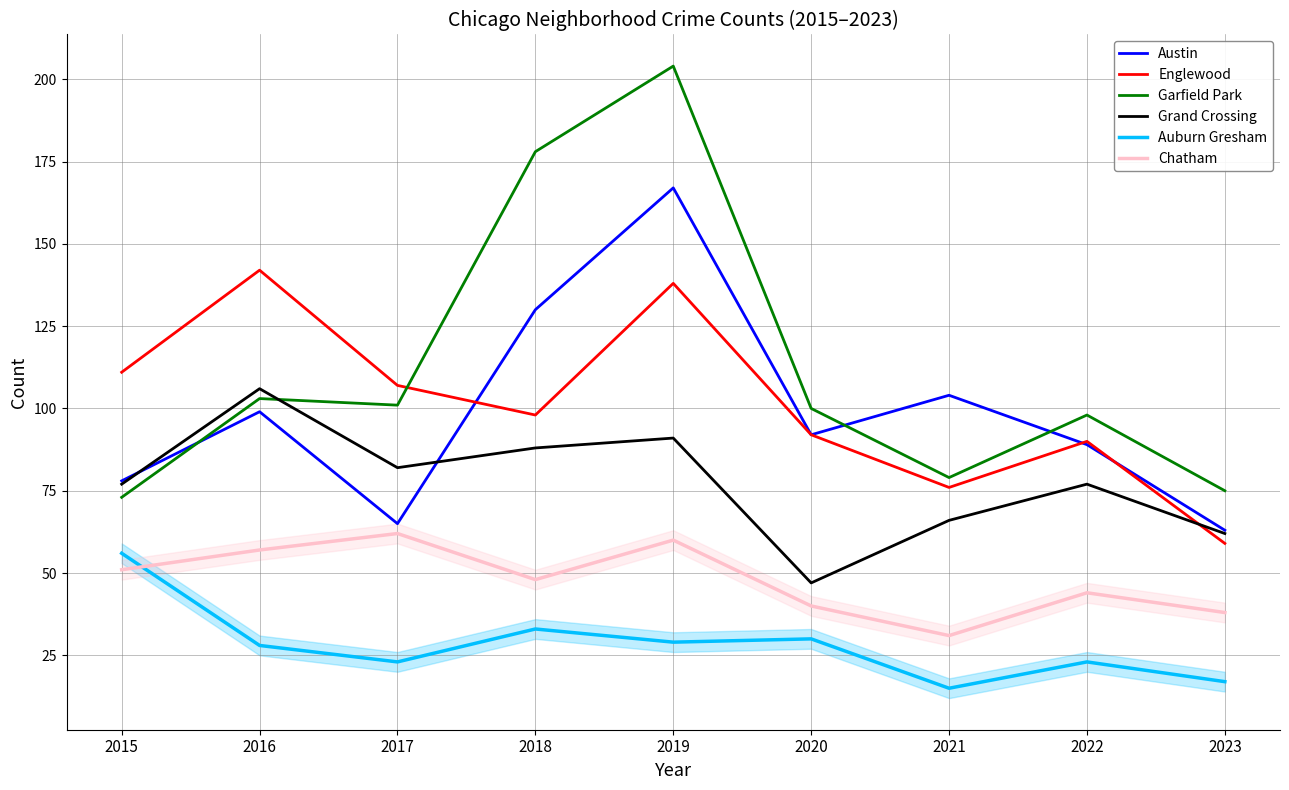

What are all the series names shown in the legend?

Austin, Englewood, Garfield Park, Grand Crossing, Auburn Gresham, Chatham